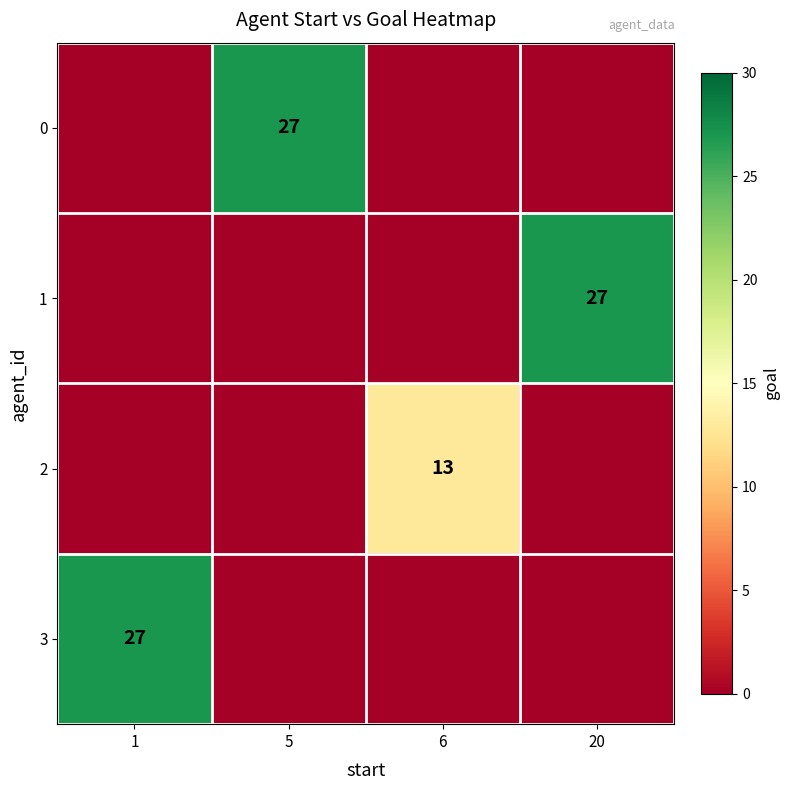

Is it true that 2 equals 17 at 6?

False